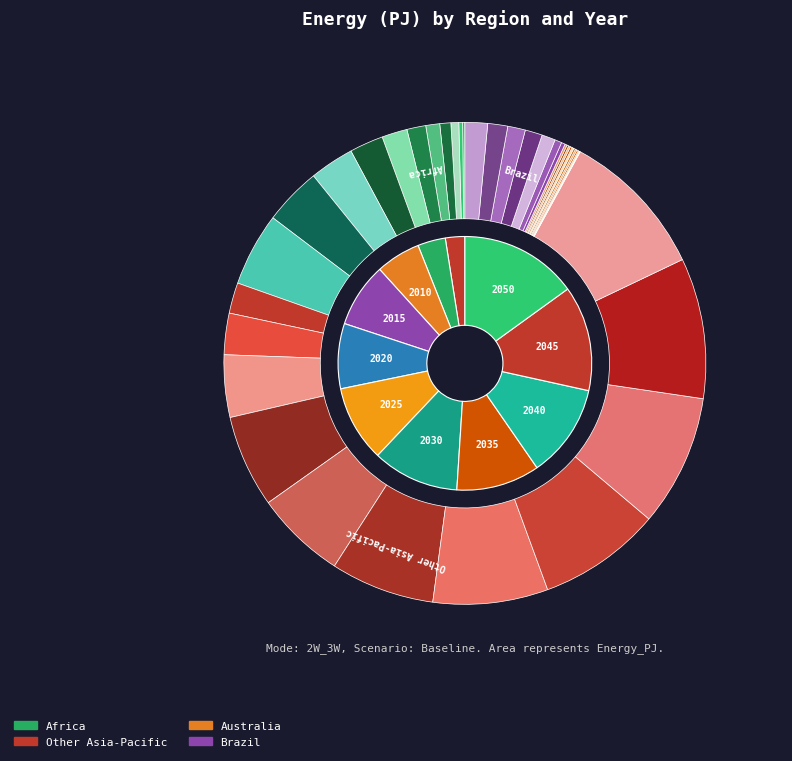

Between 2010 and 2035, which is larger?

2035